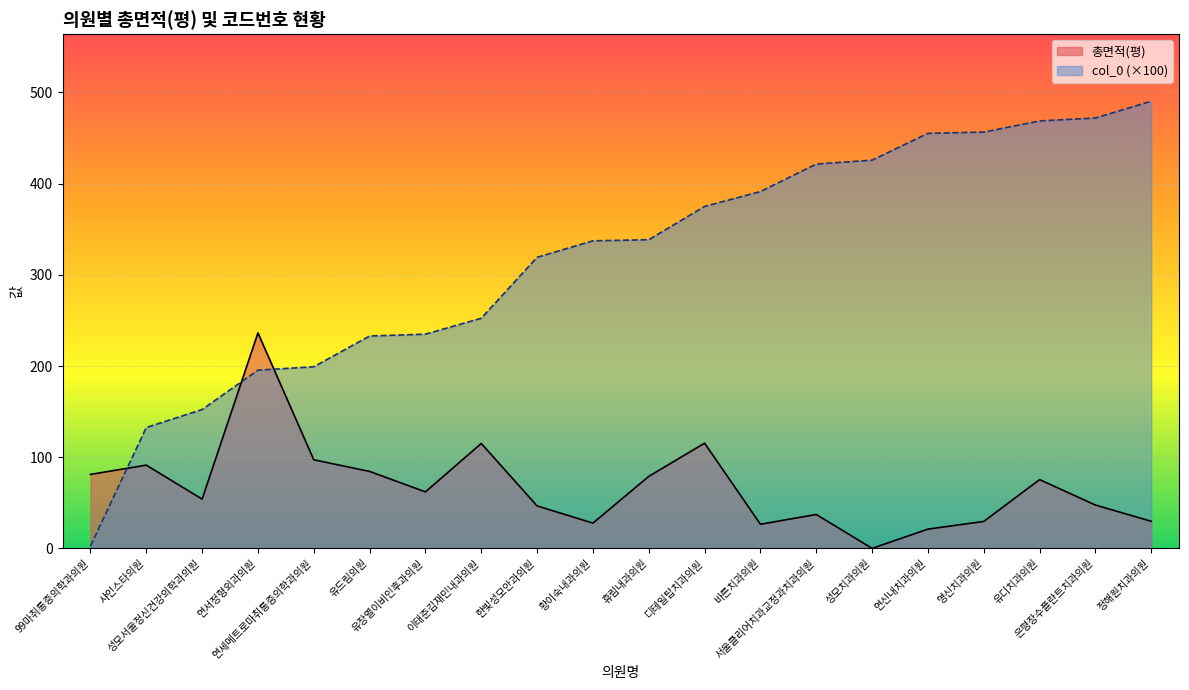

Between 연세메트로마취통증의학과의원 and 은평장수플란트치과의원, which series saw the biggest shift?

col_0 (×100)